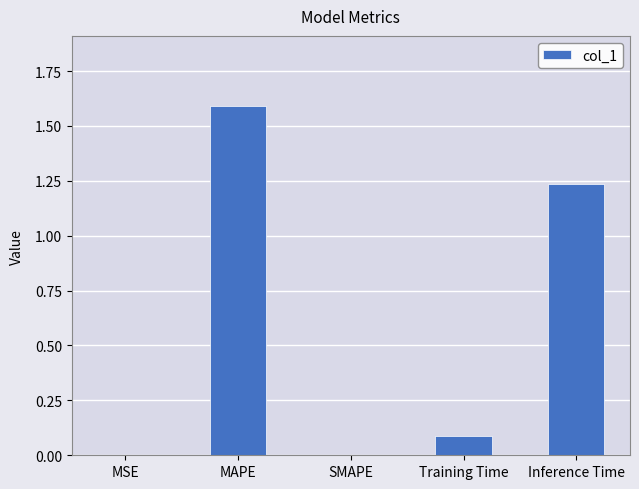

What is the greatest value displayed?

1.6